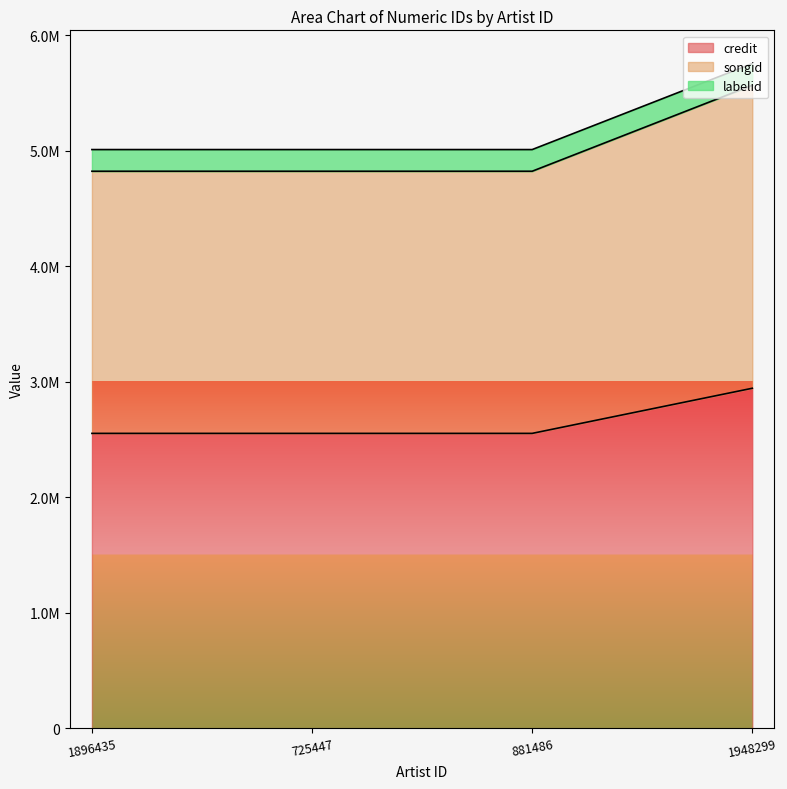

What position from the left is 725447?

2